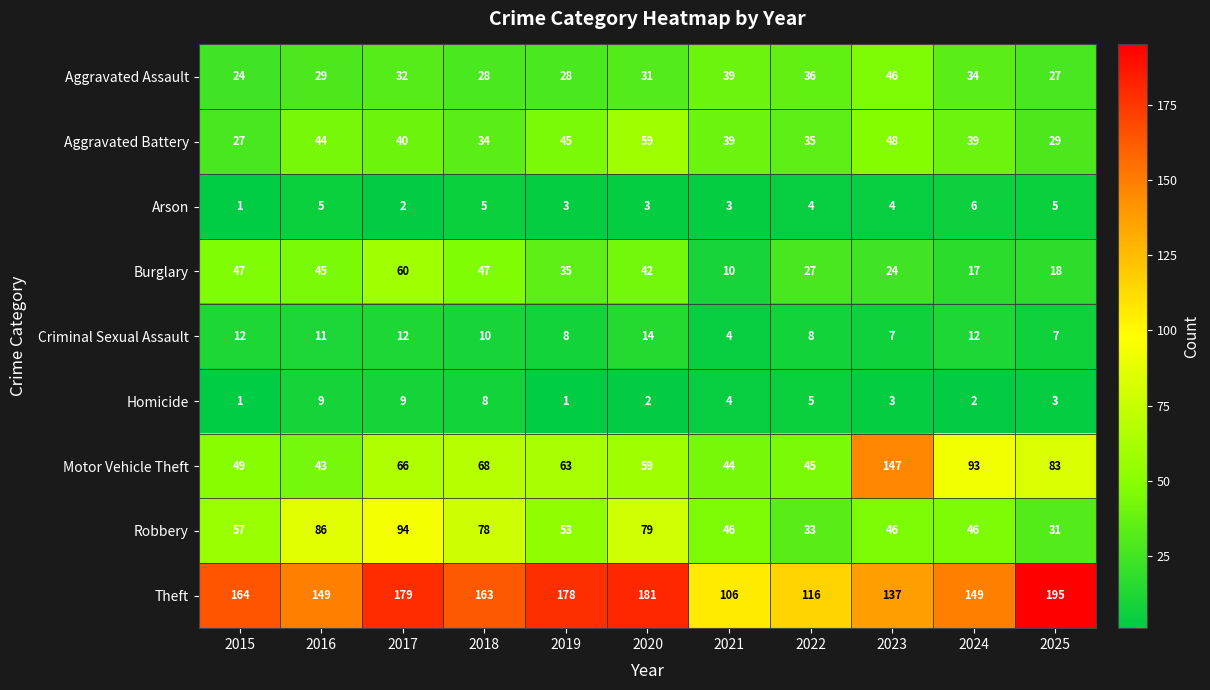

Which series has the largest range (max minus min)?

Motor Vehicle Theft